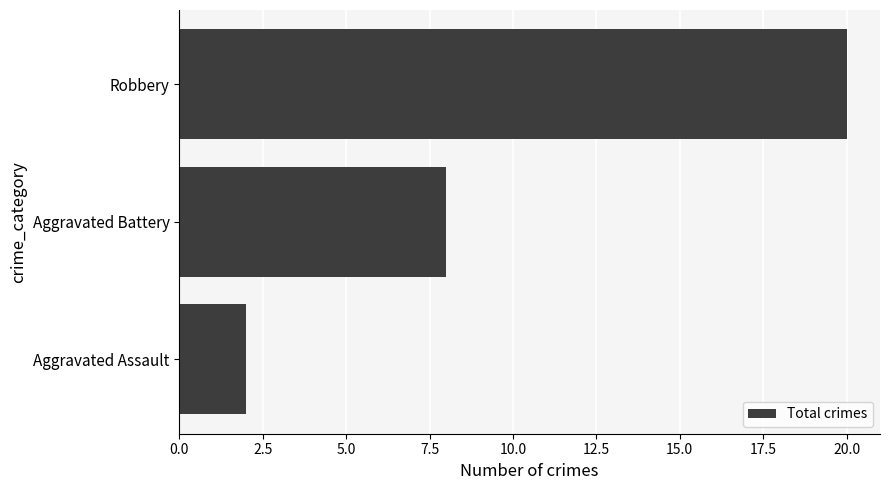

What is the change in value from Aggravated Assault to Aggravated Battery?

+6